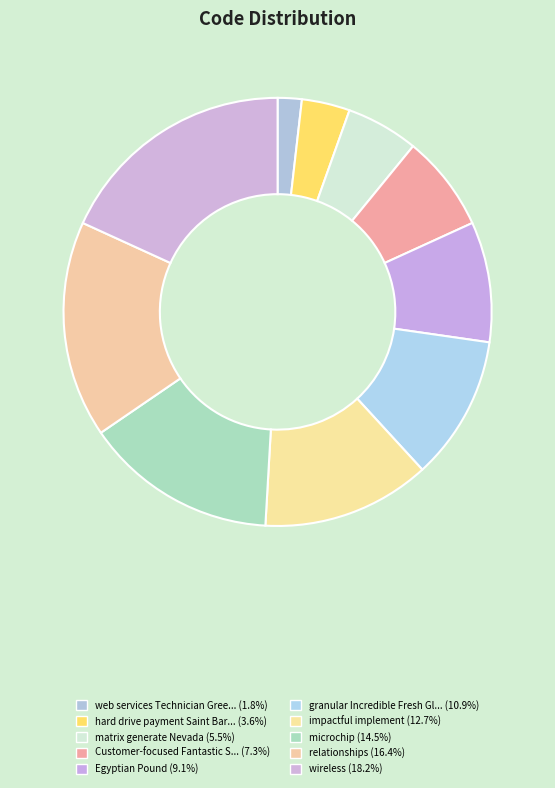

How many slices are in this pie chart?

10